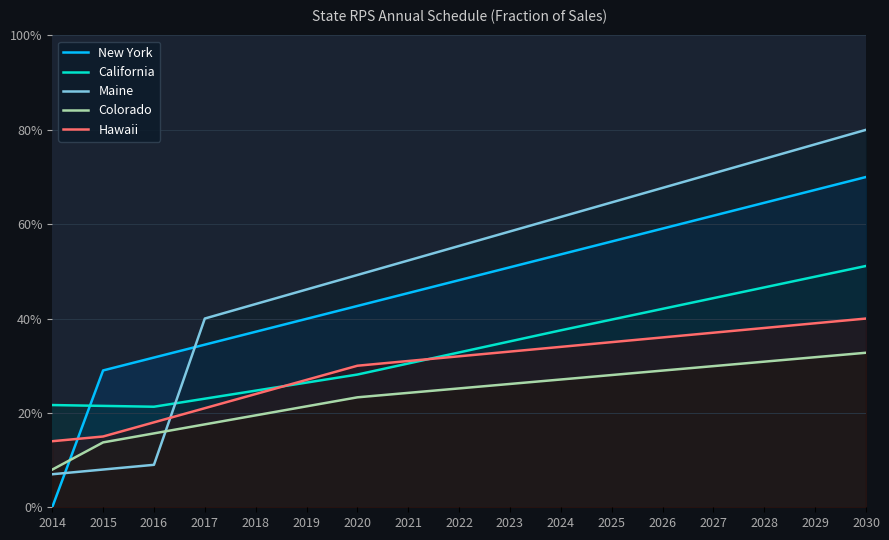

How many lines are shown in the chart?

5